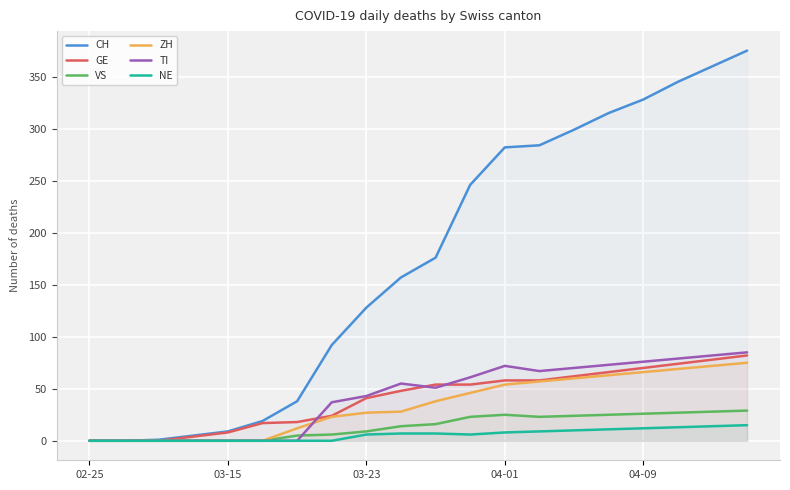

Which series has the largest total across all categories?

CH